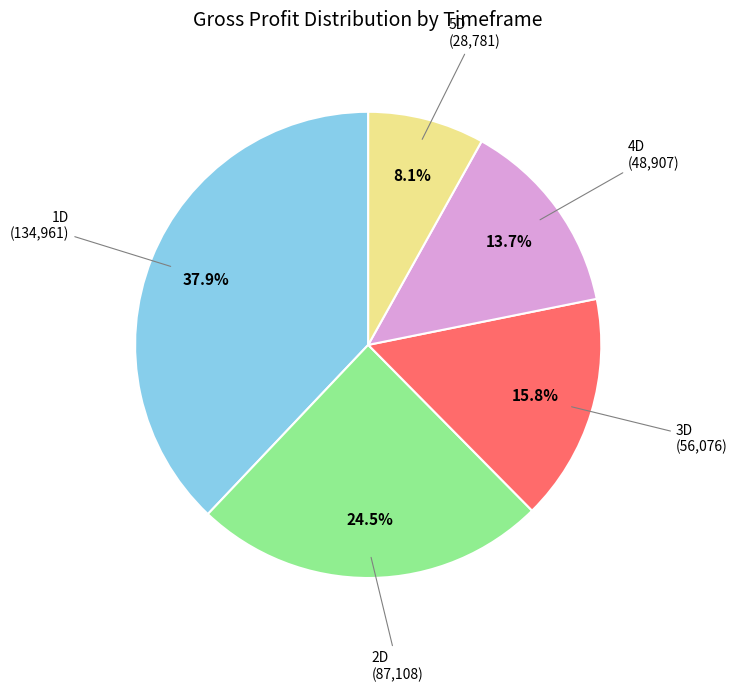

What percentage is the 5D slice, to the nearest percent?

8%